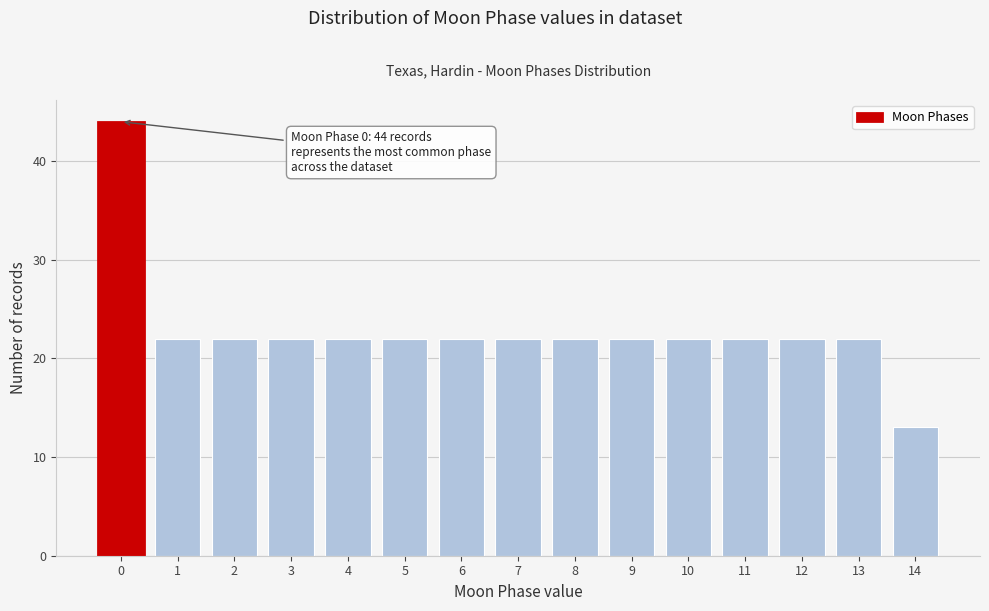

Reading left to right, list all the values displayed in this chart.

0=44	1=22	2=22	3=22	4=22	5=22	6=22	7=22	8=22	9=22	10=22	11=22	12=22	13=22	14=13